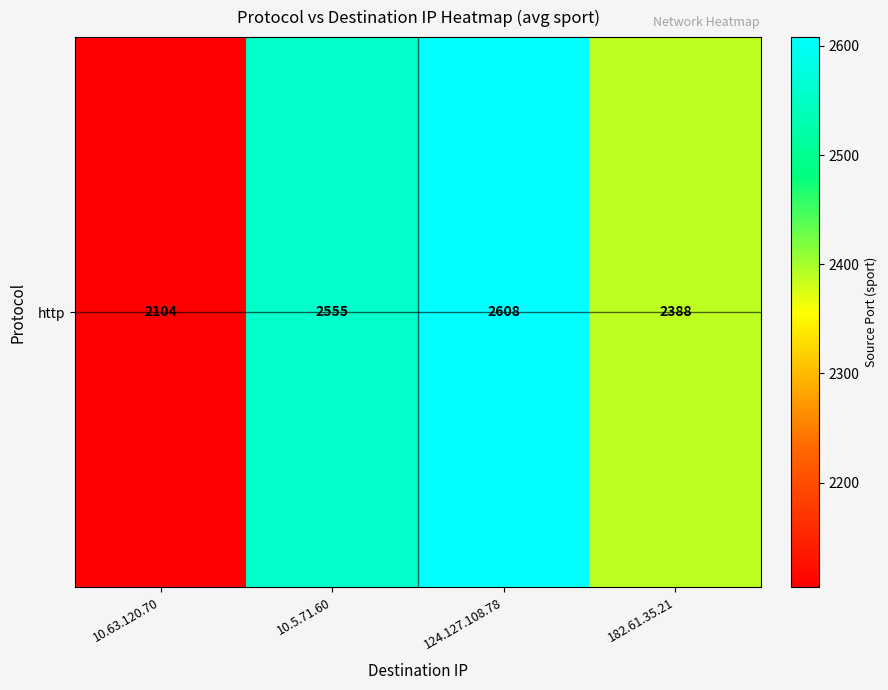

Which category has the lowest value across all series?

10.63.120.70